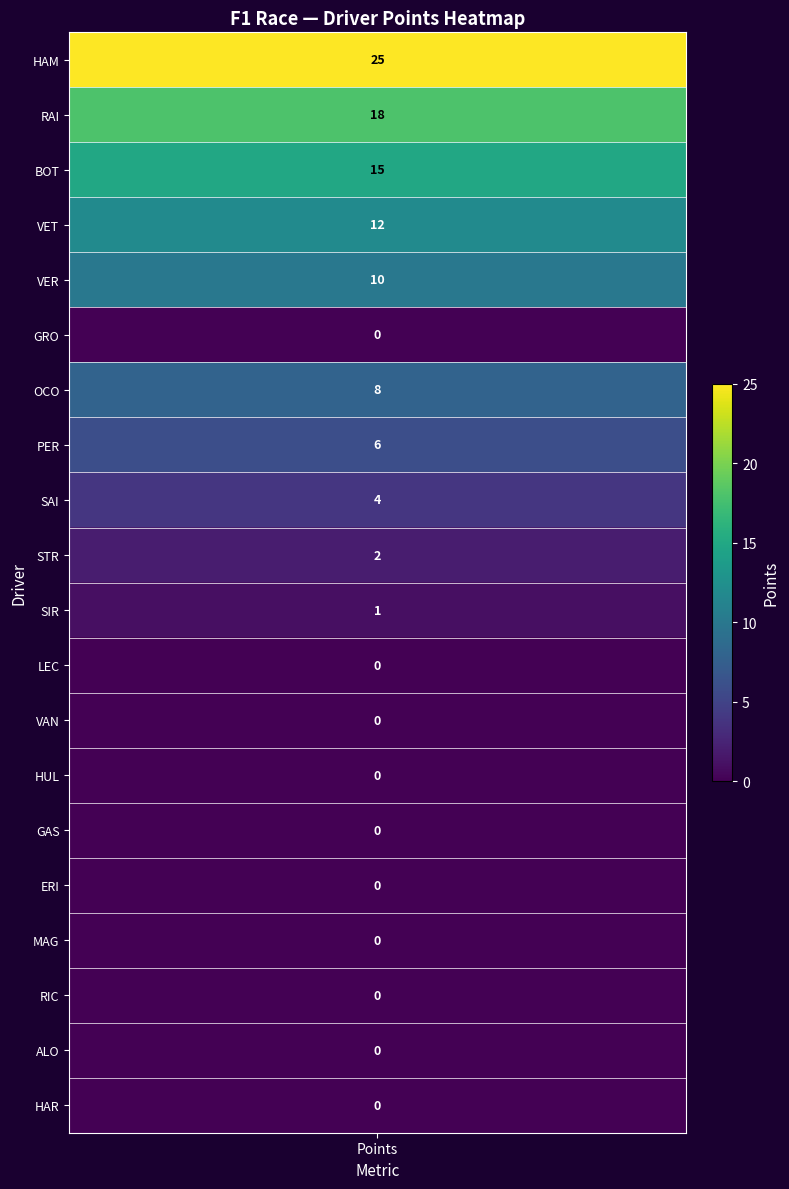

What is the difference between the maximum and second lowest values in the VER series?

10